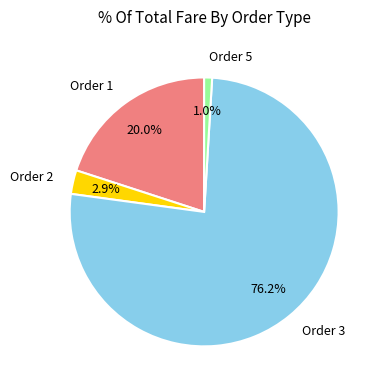

Count the number of slices in the pie.

4